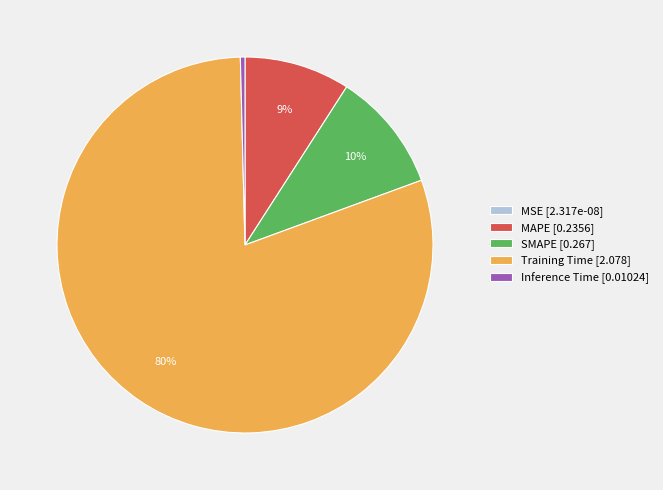

Which category has the biggest portion of the pie?

Training Time